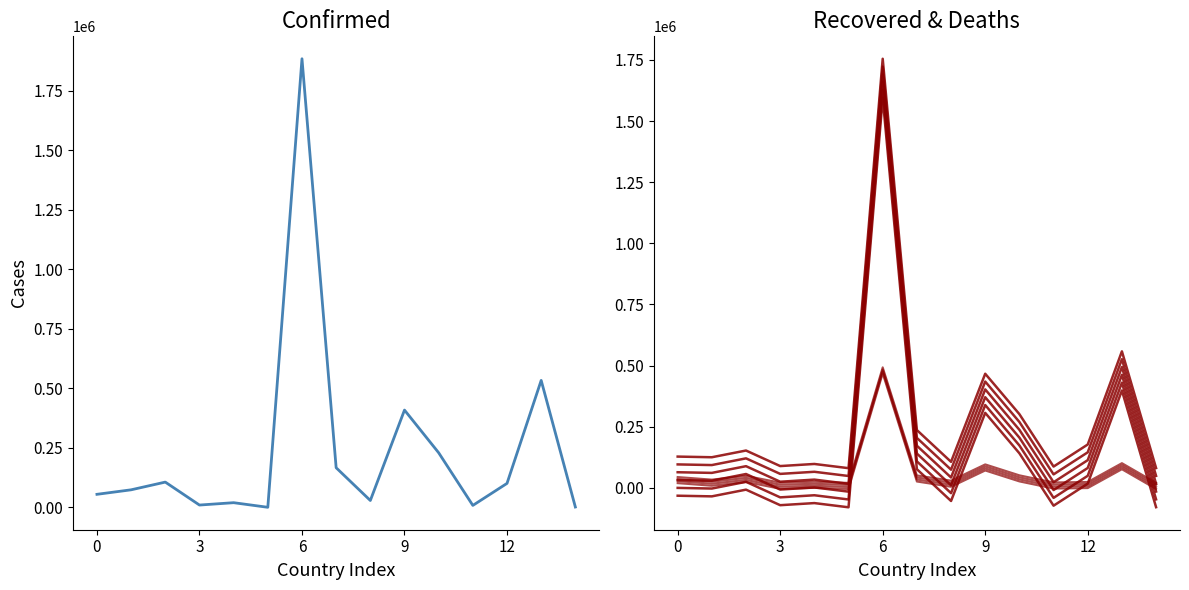

True or false: Confirmed has a value of 408781 at 9.

True